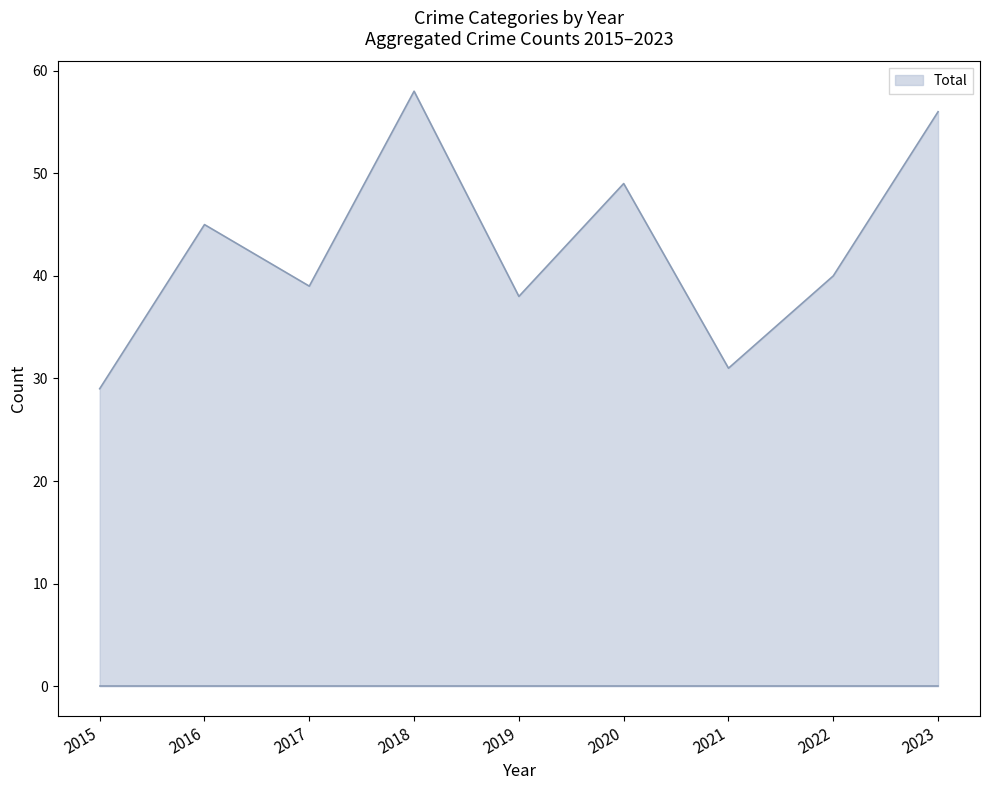

What is the greatest value displayed?

58